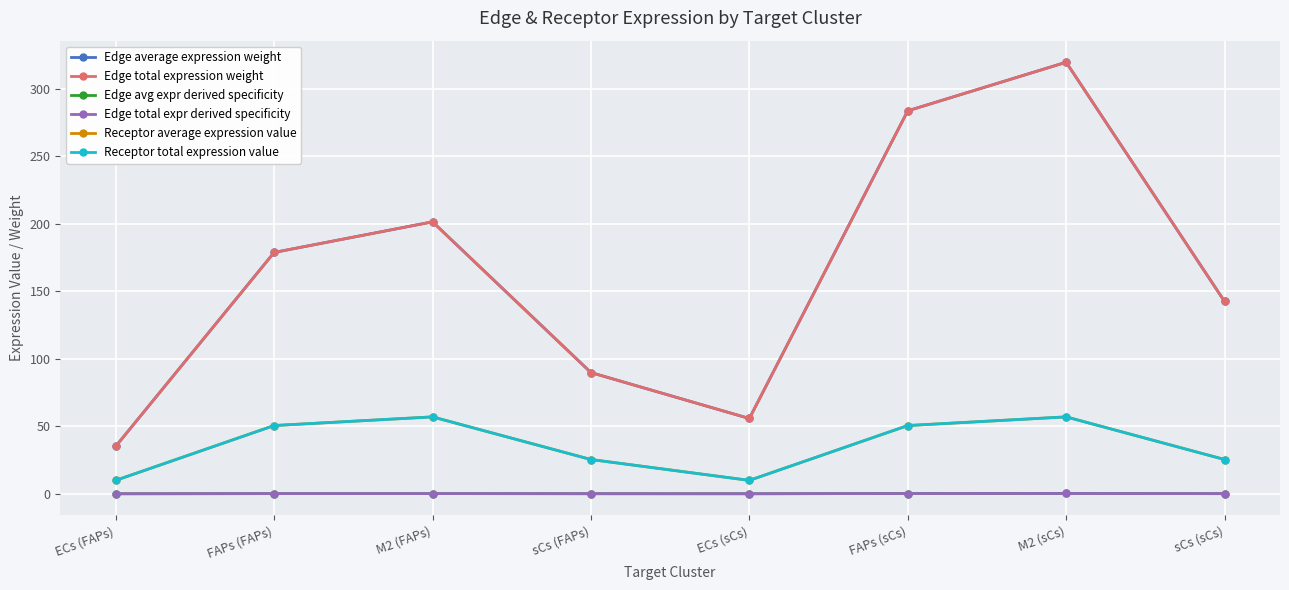

Read the Receptor total expression value value at M2 (sCs).

57.0